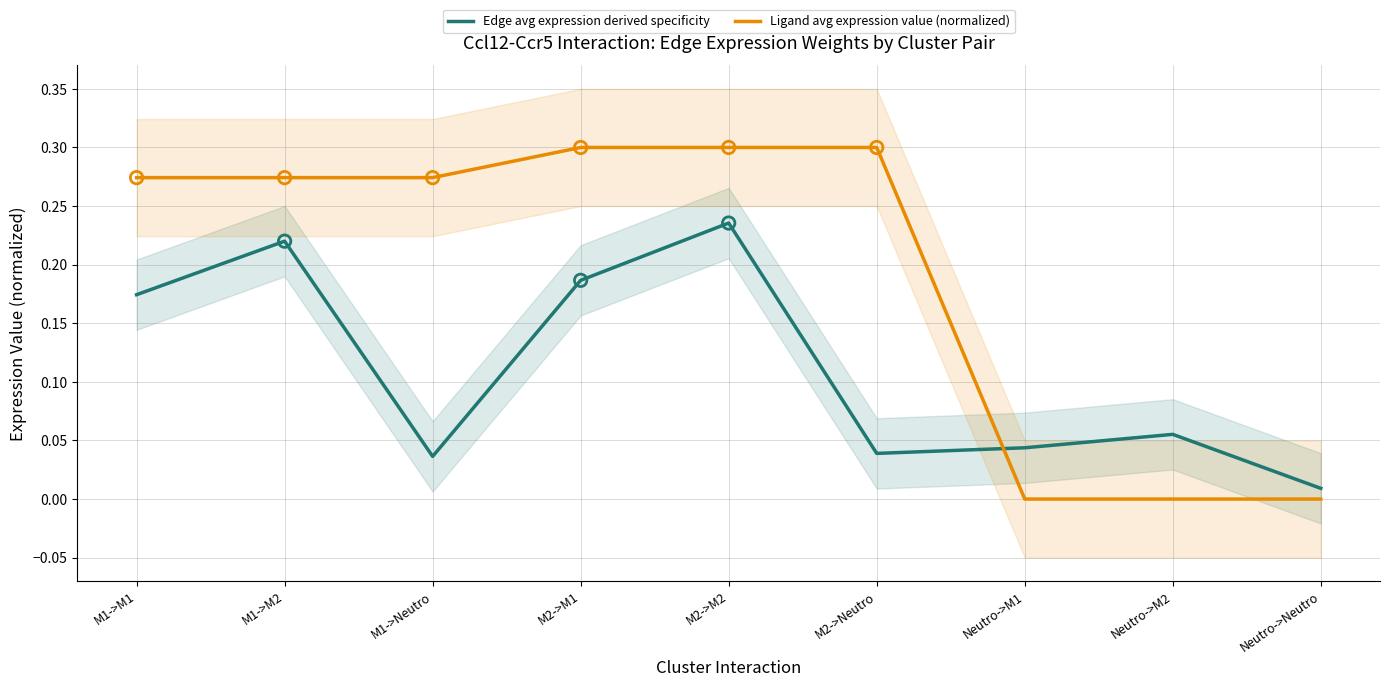

At which category is the sum across all series the highest?

M2->M2